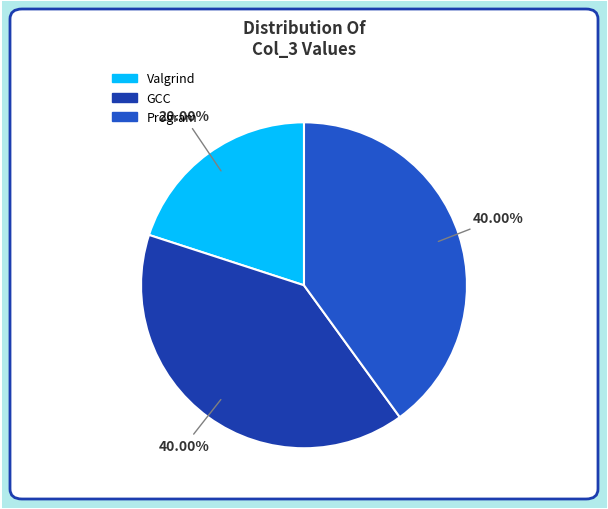

Is the sum of Program and Valgrind greater than half?

Yes